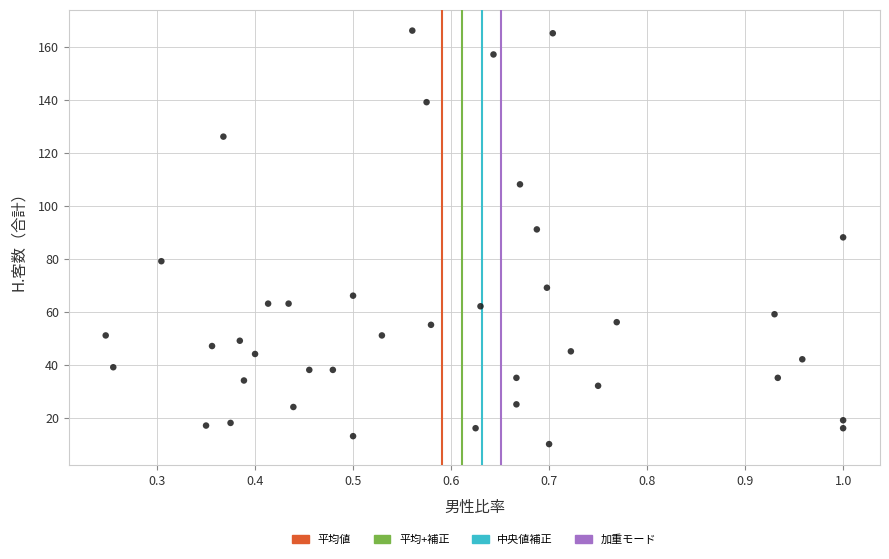

What is the range of Y values (max minus min)?

156